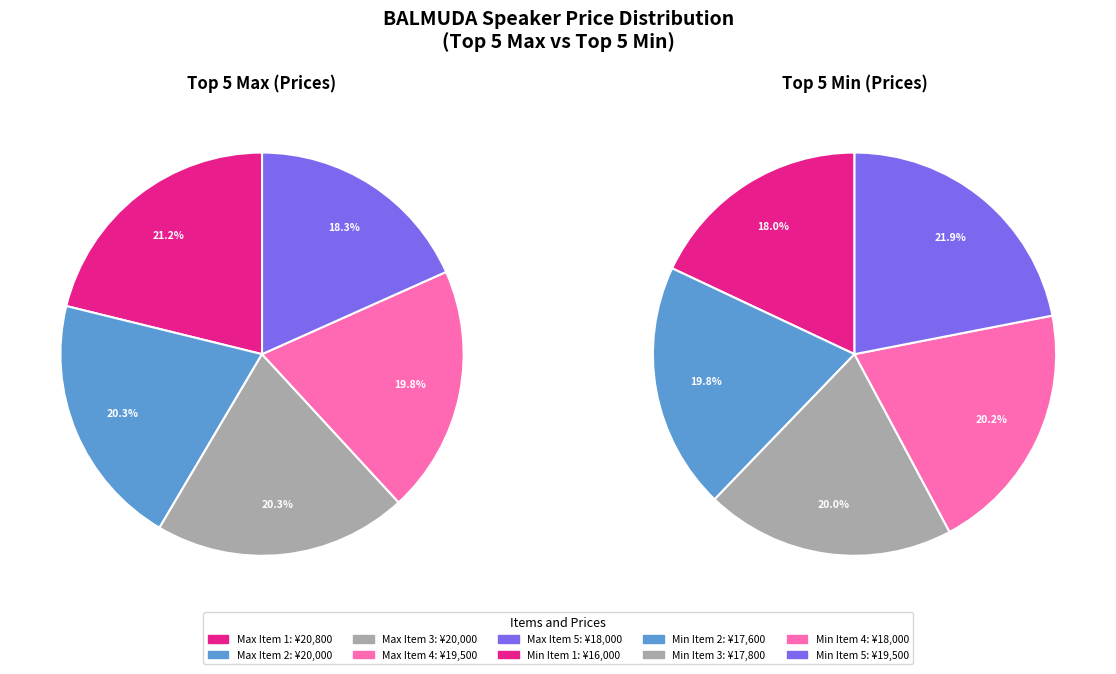

To the nearest percent, what is the average slice percentage?

20%